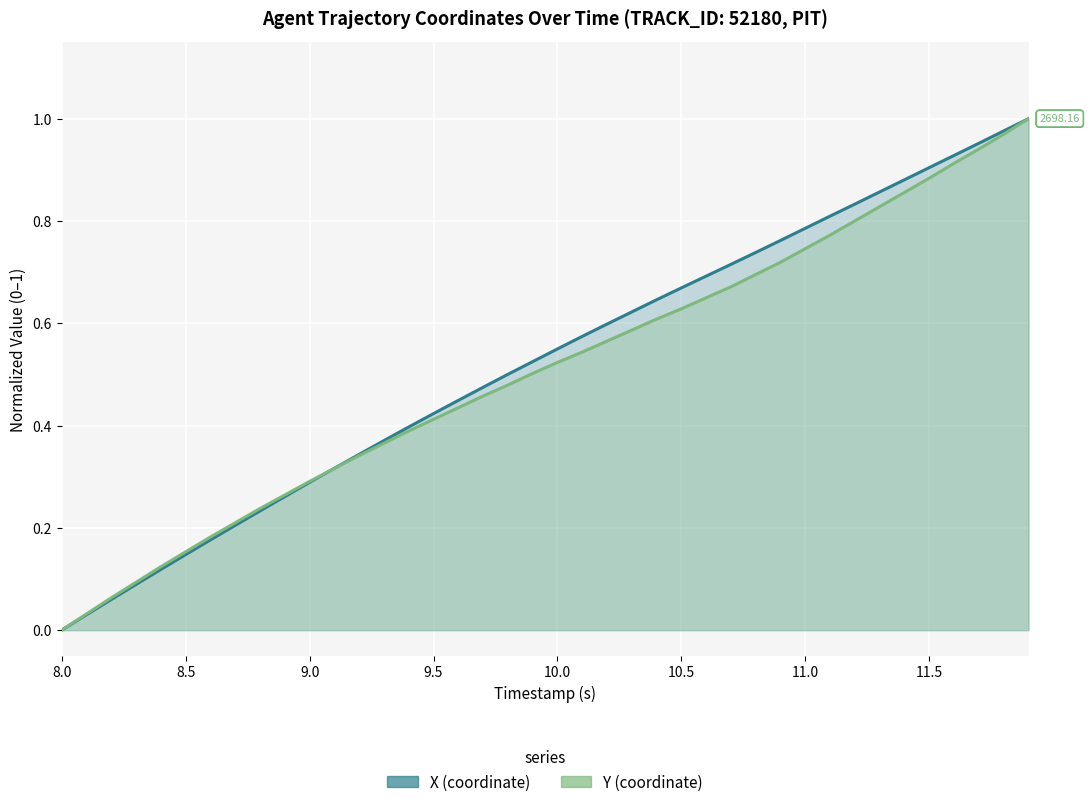

What position from the right is 8.0?

40